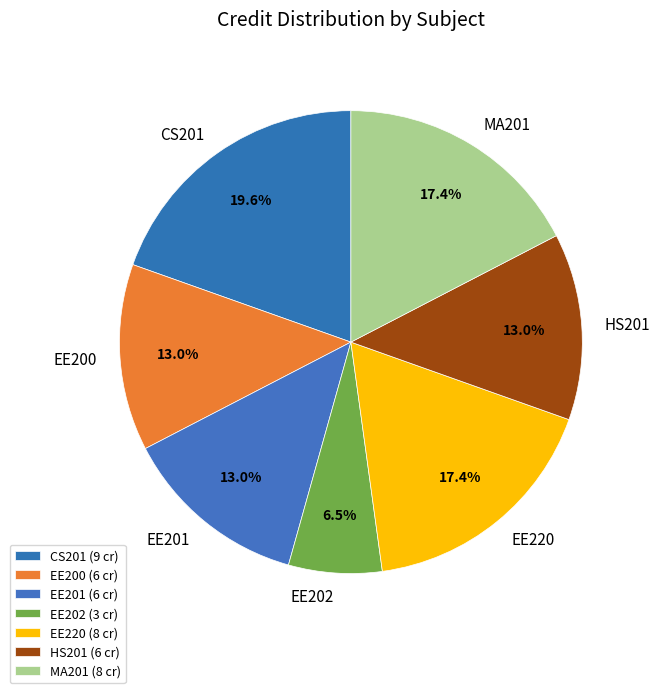

Count the number of slices in the pie.

7